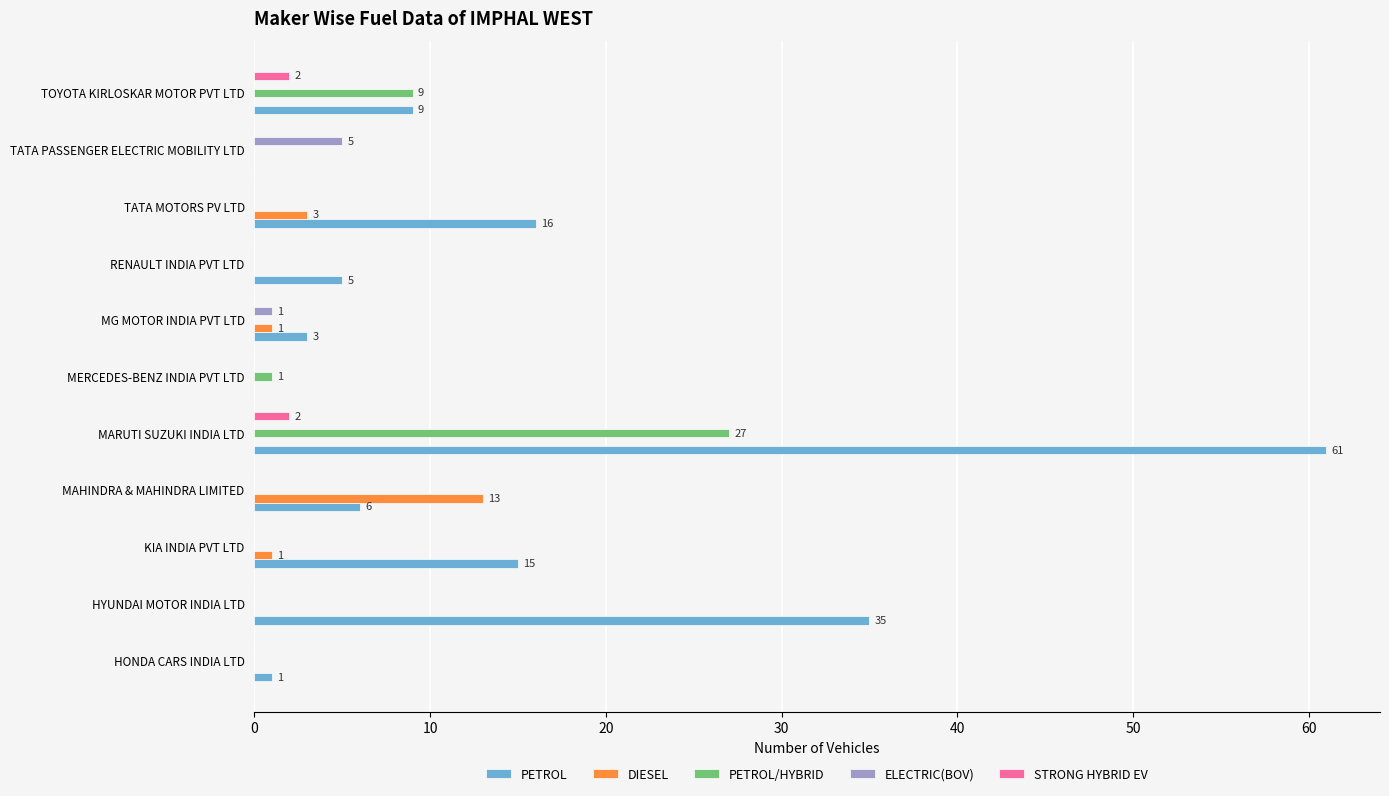

Between HYUNDAI MOTOR INDIA LTD and TATA MOTORS PV LTD, which series saw the biggest shift?

PETROL